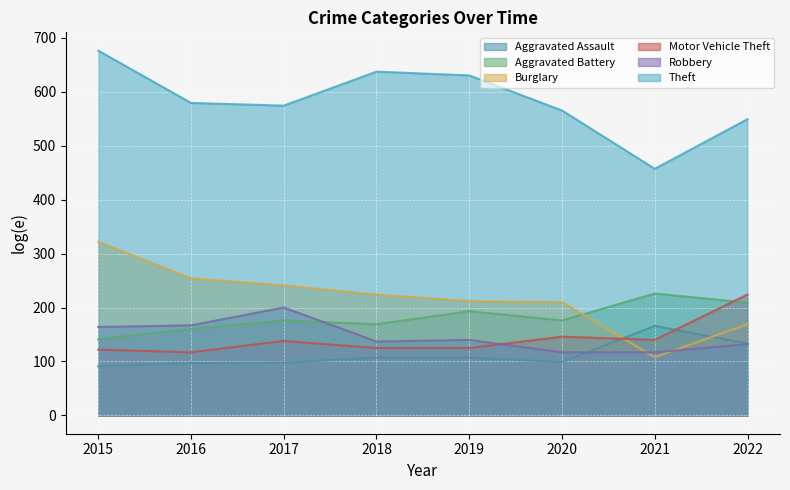

Reading left to right, extract all data points from this chart.

Aggravated Assault: 91	97	98	107	107	99	166	133
Aggravated Battery: 141	160	176	169	193	176	226	209
Burglary: 322	254	241	224	212	210	108	169
Motor Vehicle Theft: 122	117	138	125	125	146	140	224
Robbery: 164	167	200	137	140	117	117	132
Theft: 676	579	574	637	630	565	457	549